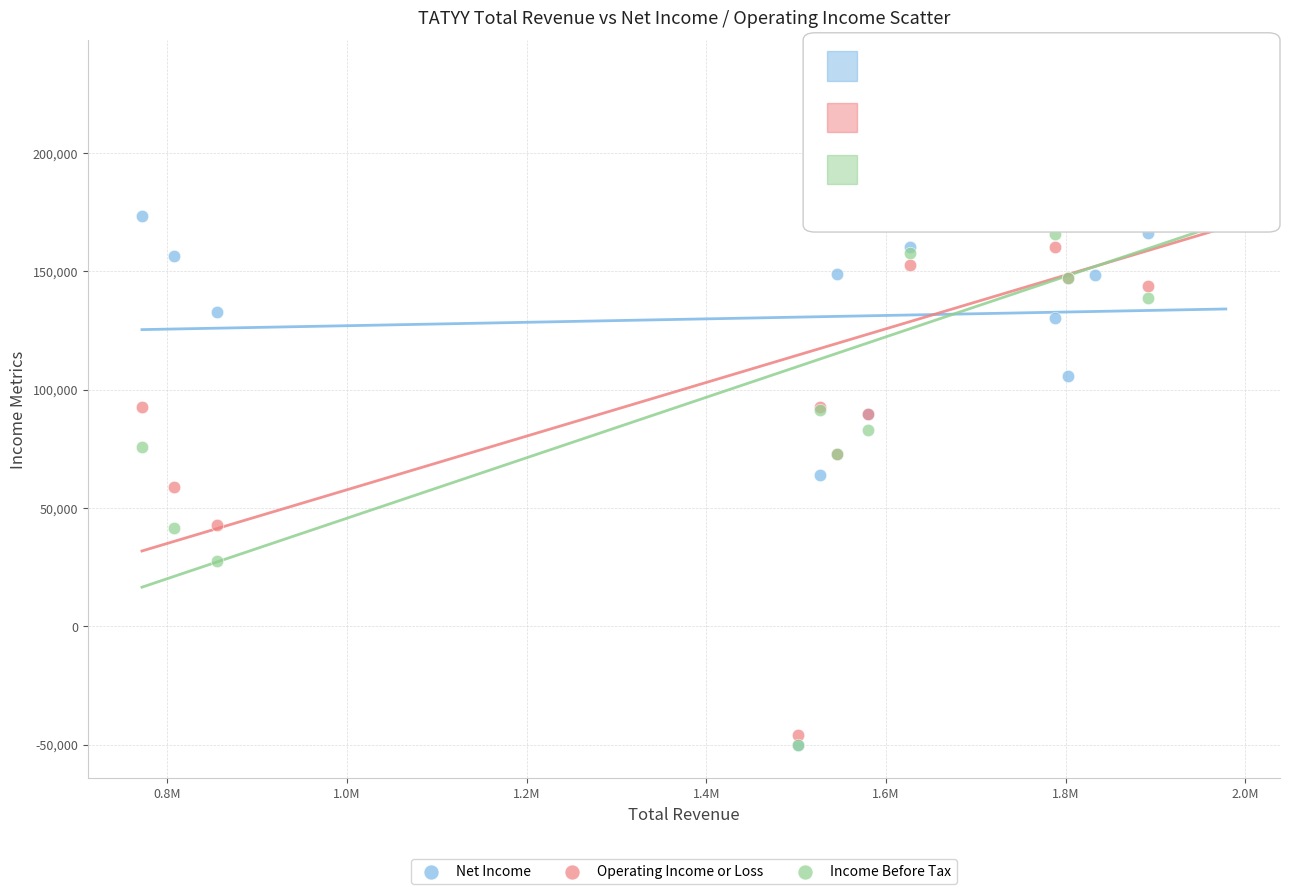

What are all the series names shown in the legend?

Net Income, Operating Income or Loss, Income Before Tax